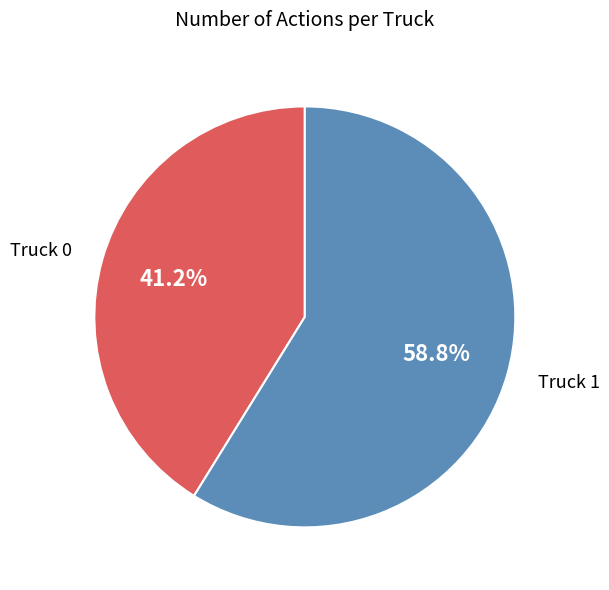

Combined, do Truck 1 and Truck 0 account for over 50%?

Yes